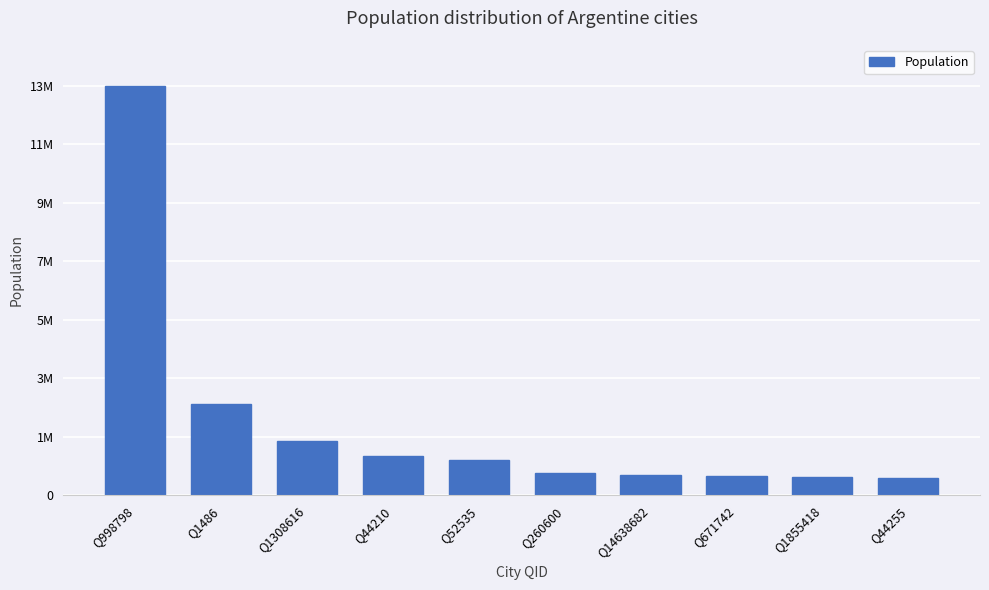

The value at Q671742 is 667082. True or false?

True